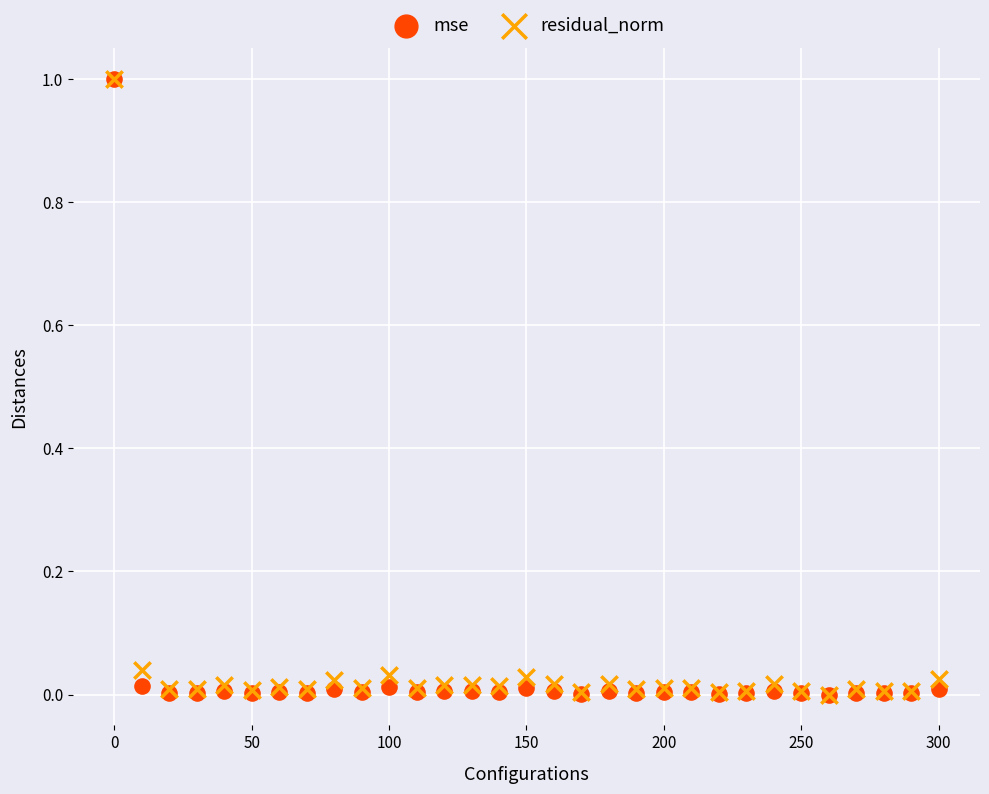

What are all the series names shown in the legend?

mse, residual_norm